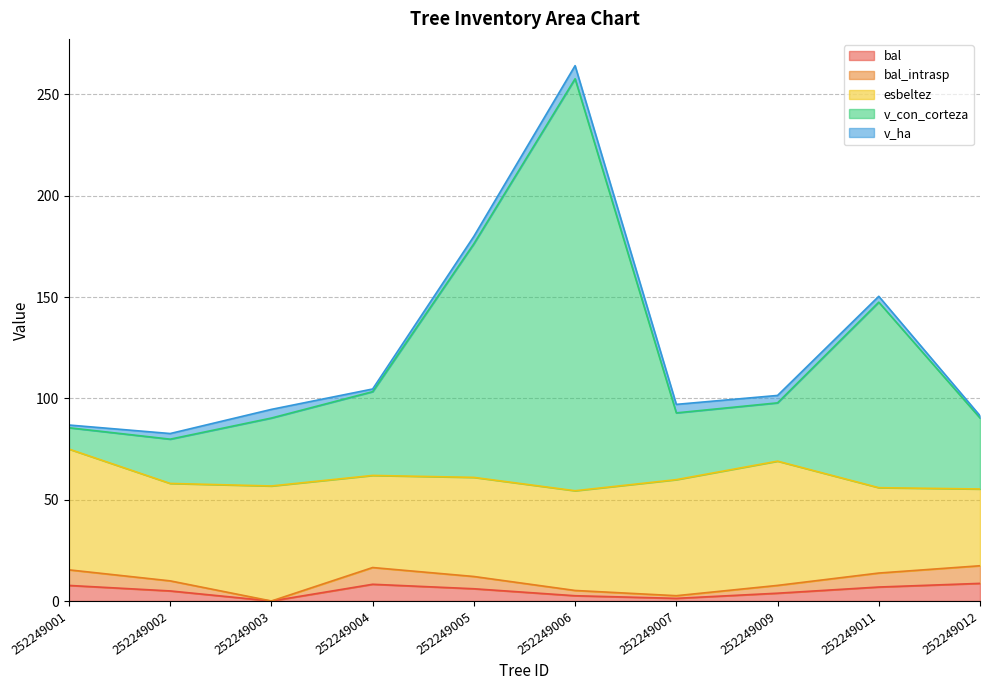

At which category does v_con_corteza reach its first local valley?

252249002